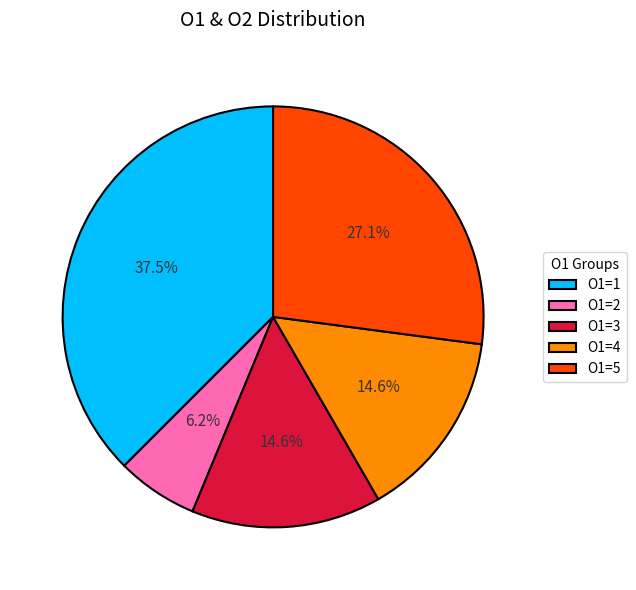

To the nearest percent, what is the difference between the largest and smallest slice percentages?

31%